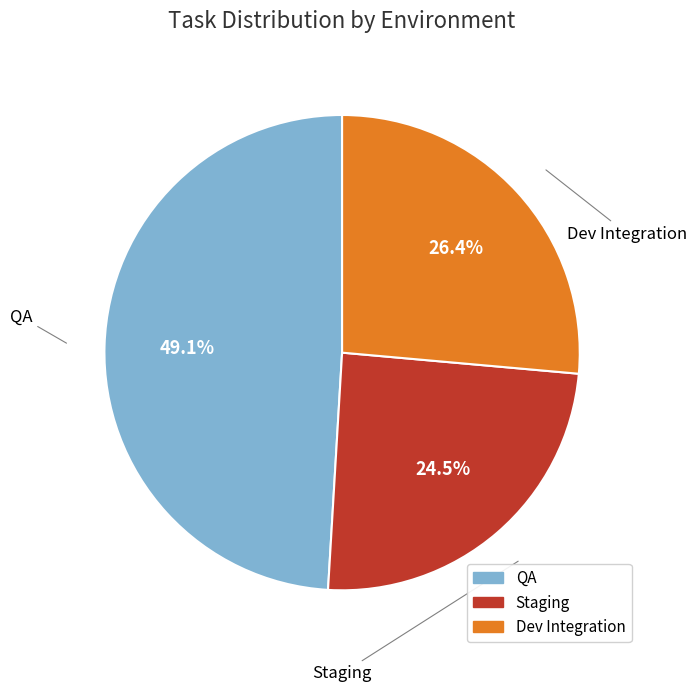

Approximately how many times larger is the value at Staging compared to QA?

0.5